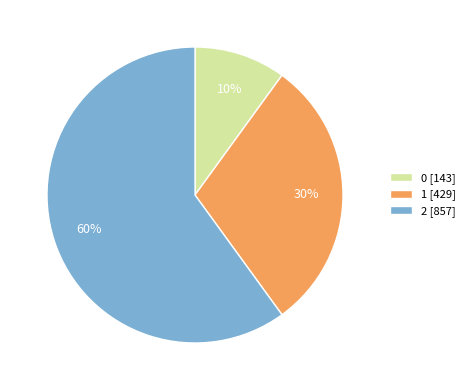

Between 0 and 2, which is larger?

2